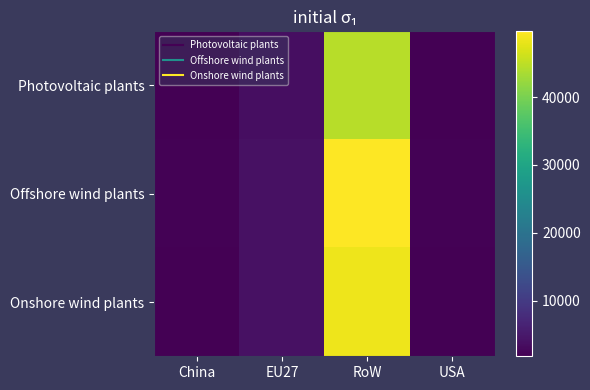

At China, list the series in order from smallest to largest.

Photovoltaic plants, Onshore wind plants, Offshore wind plants